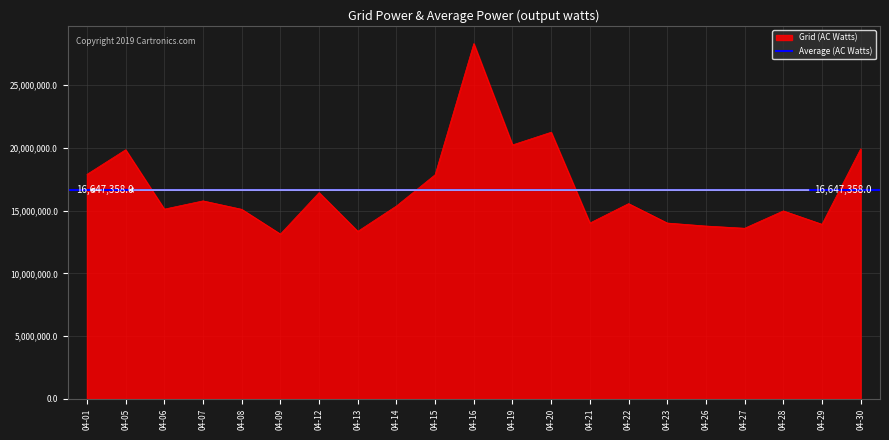

What is the maximum value shown in the chart?

28327910